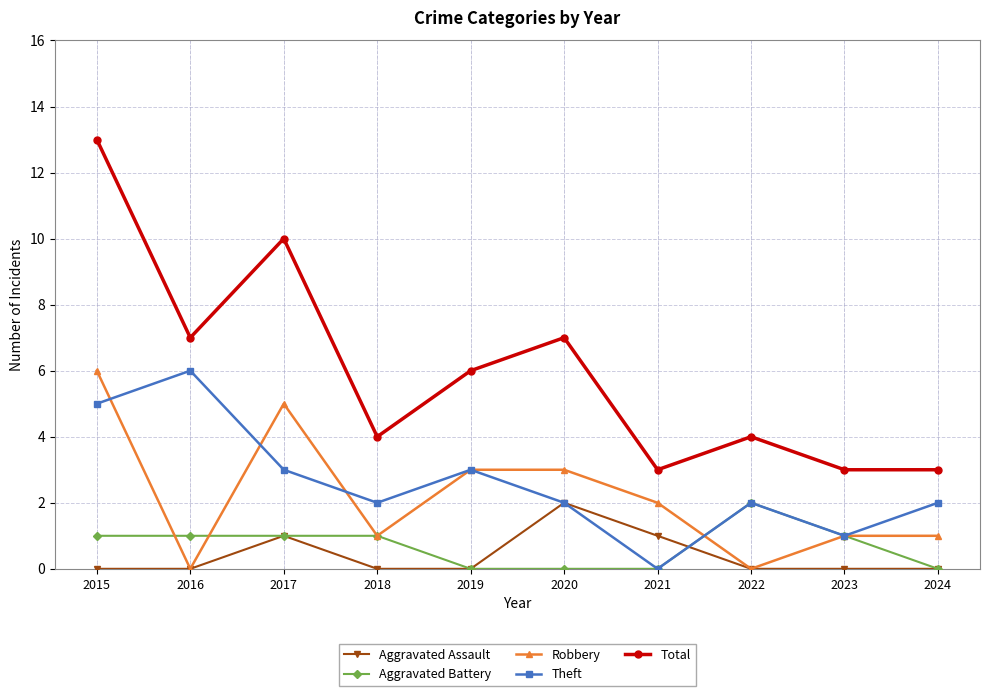

What is the sum of all Theft values?

26